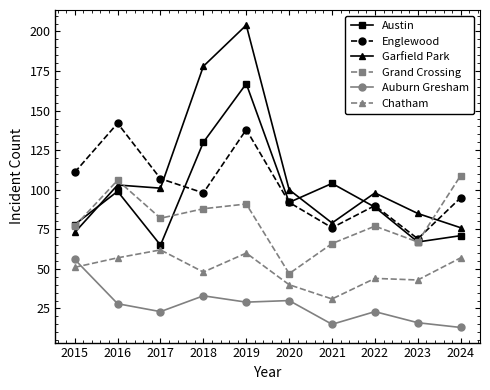

Rank the series by their maximum value, from lowest to highest.

Auburn Gresham, Chatham, Grand Crossing, Englewood, Austin, Garfield Park